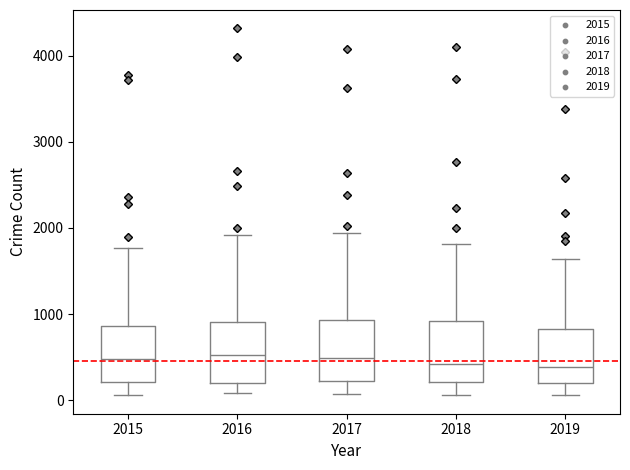

Where does the upper whisker of the box at x = 2015 end on the y-axis? The values are not printed on the chart, so give them approximately, as read against the axis.

1800